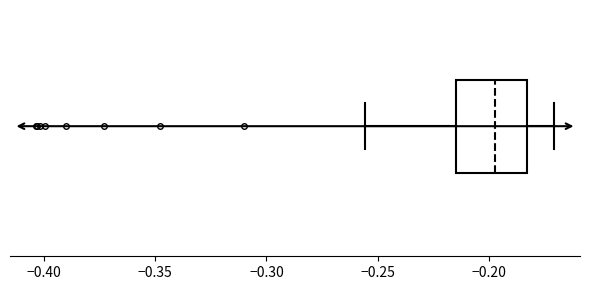

Where does the right whisker of the box end on the x-axis? The values are not printed on the chart, so give them approximately, as read against the axis.

-0.170